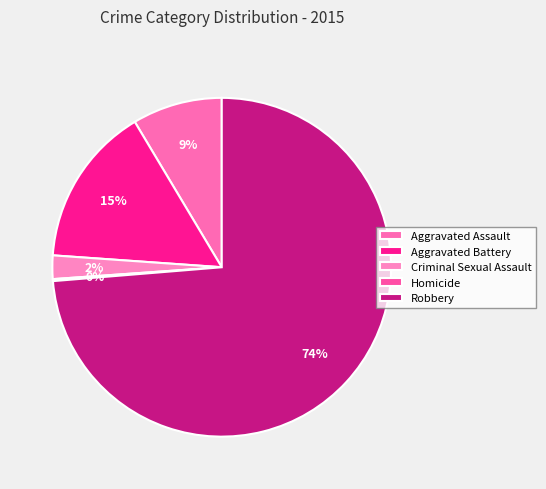

What is the change in value from Aggravated Battery to Robbery?

+313